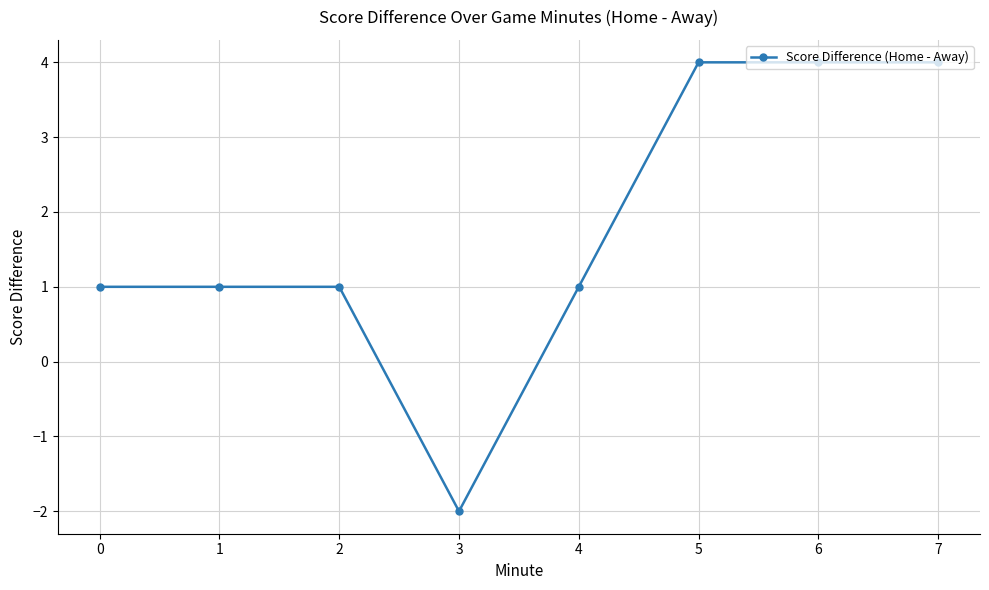

Which category has the lowest value across all series?

3